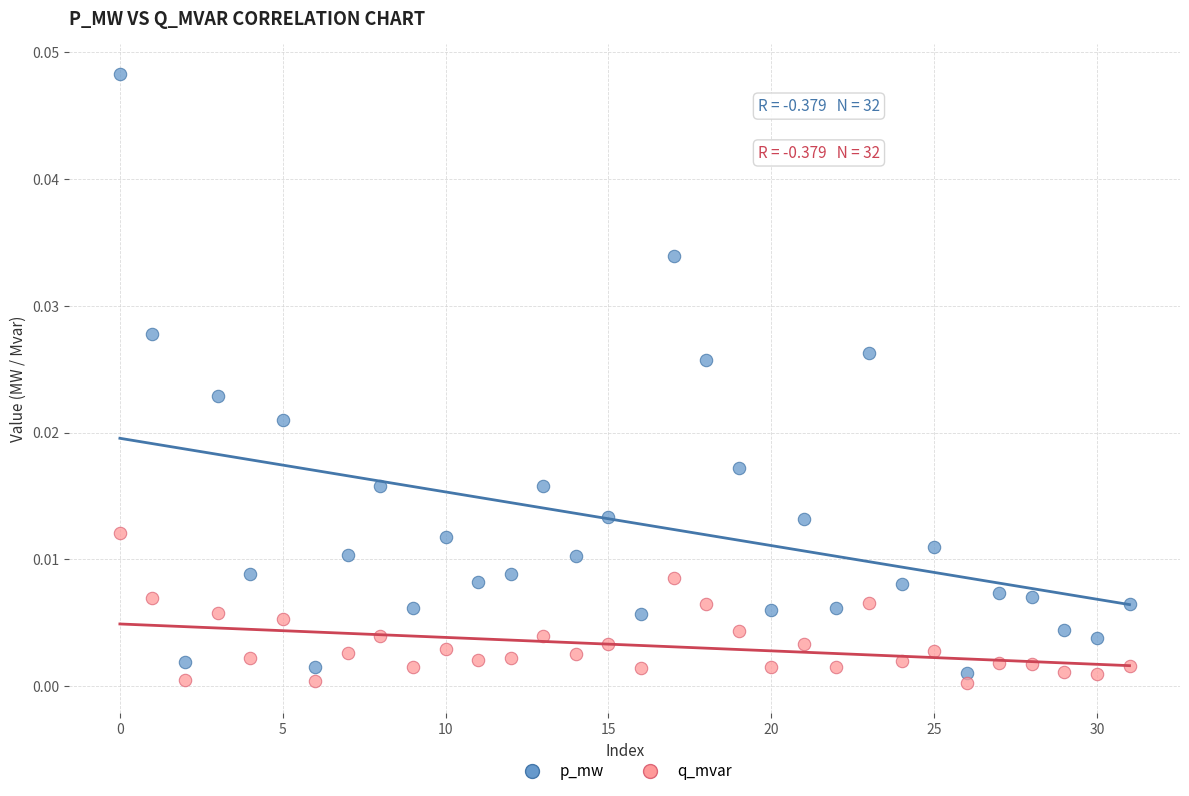

What are all the series names shown in the legend?

p_mw, q_mvar